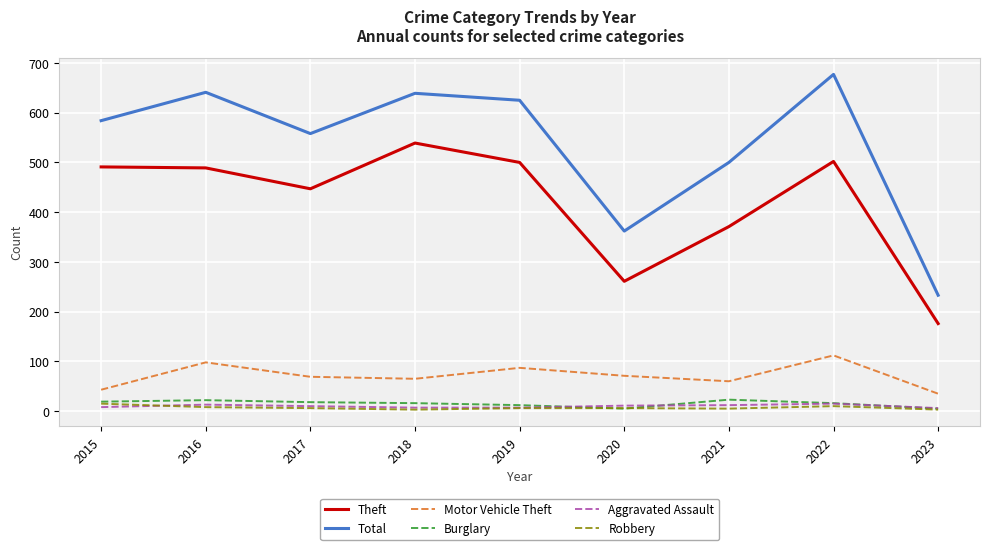

Between 2021 and 2023, which series saw the biggest shift?

Total